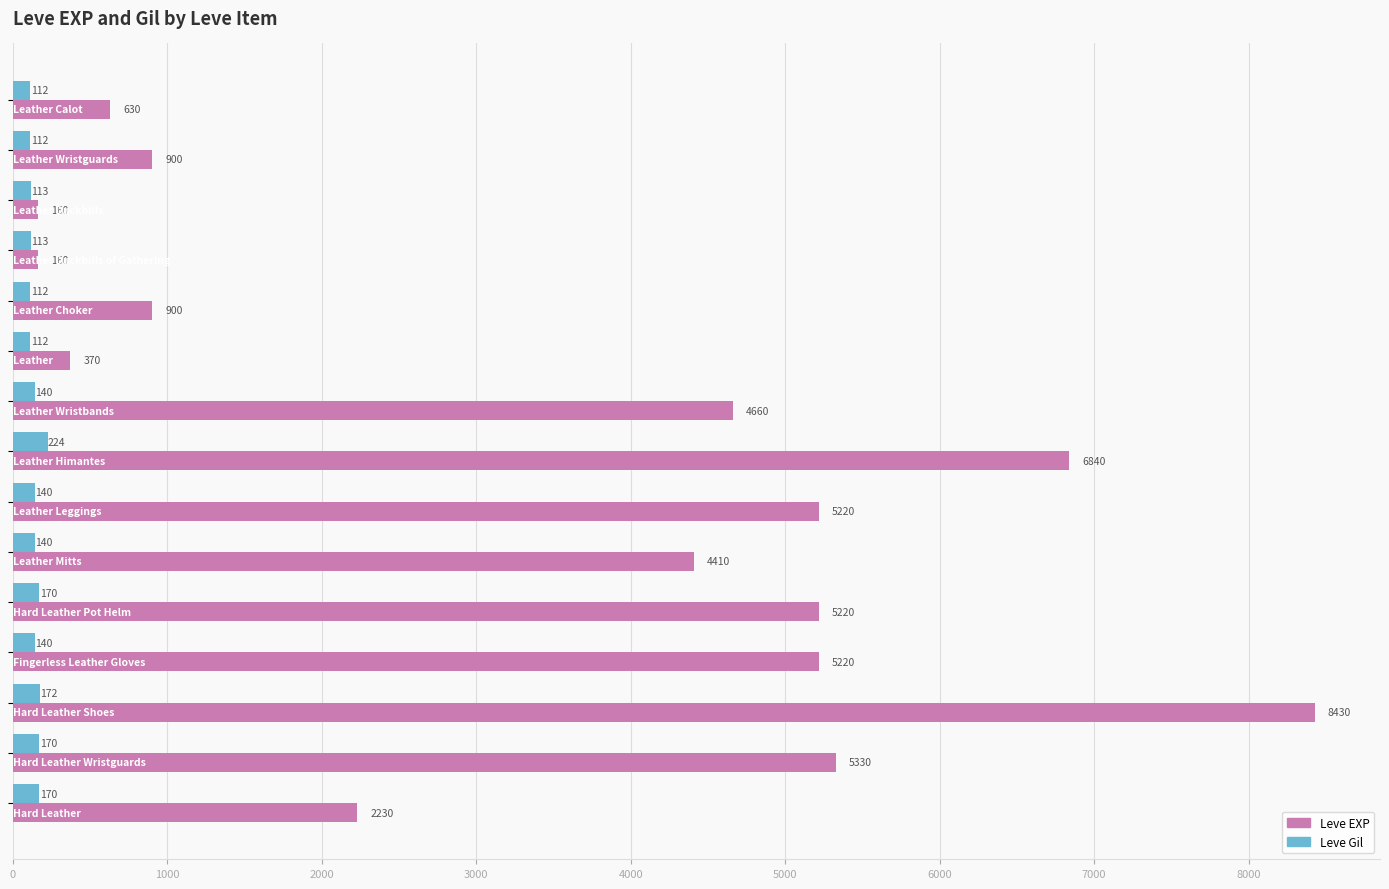

What is the greatest value displayed?

8430